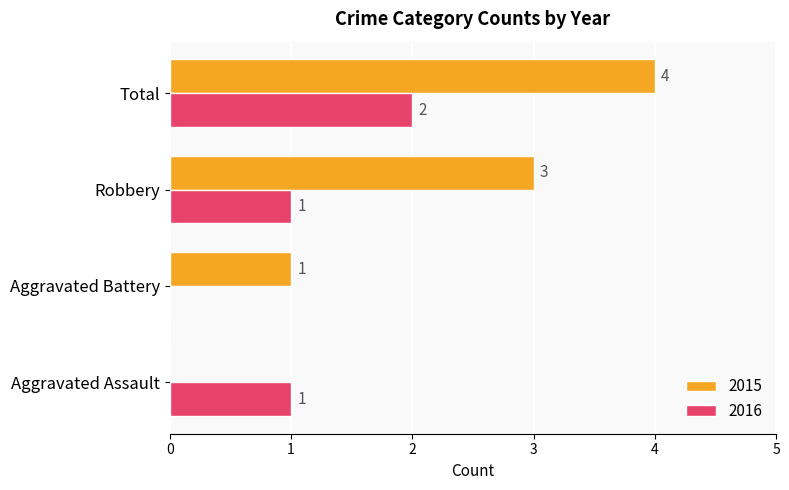

Which category has the highest value in the 2016 series?

Total